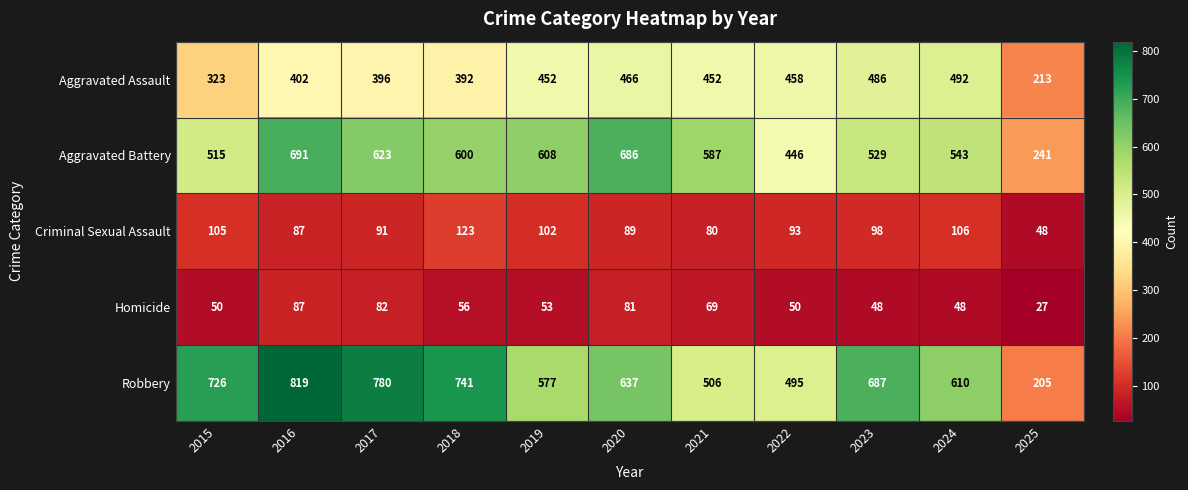

What value does the Aggravated Battery series have at 2021, to the nearest 10?

590